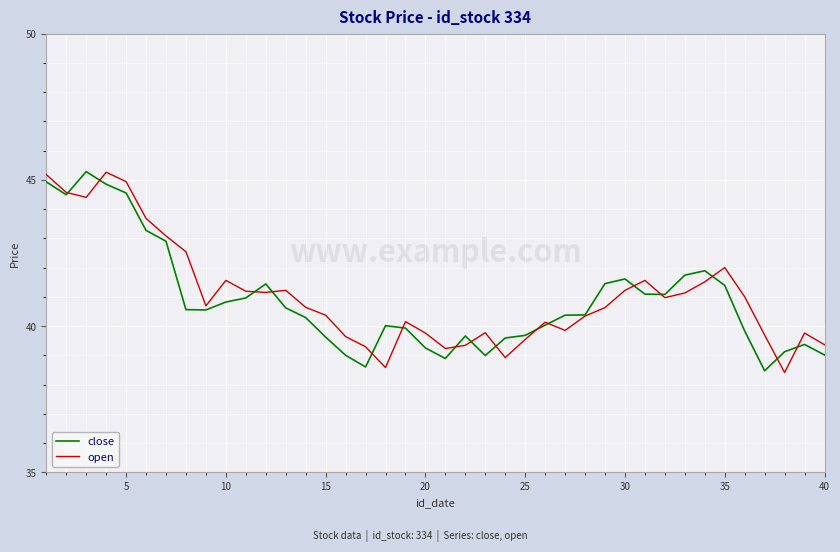

True or false: close and open cross at least once.

True